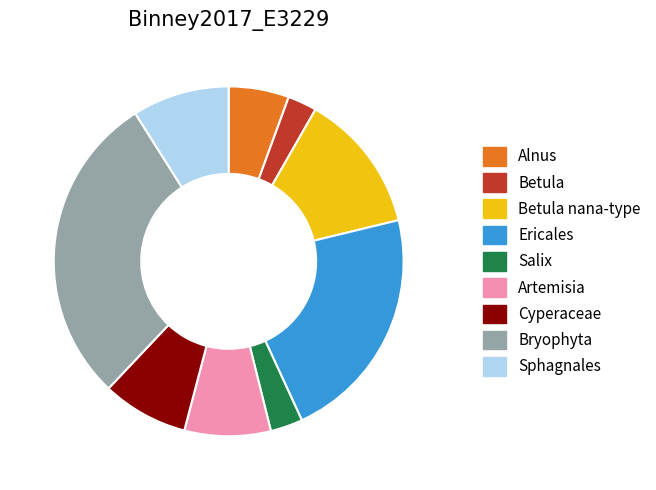

Combined, do Ericales and Sphagnales account for over 50%?

No